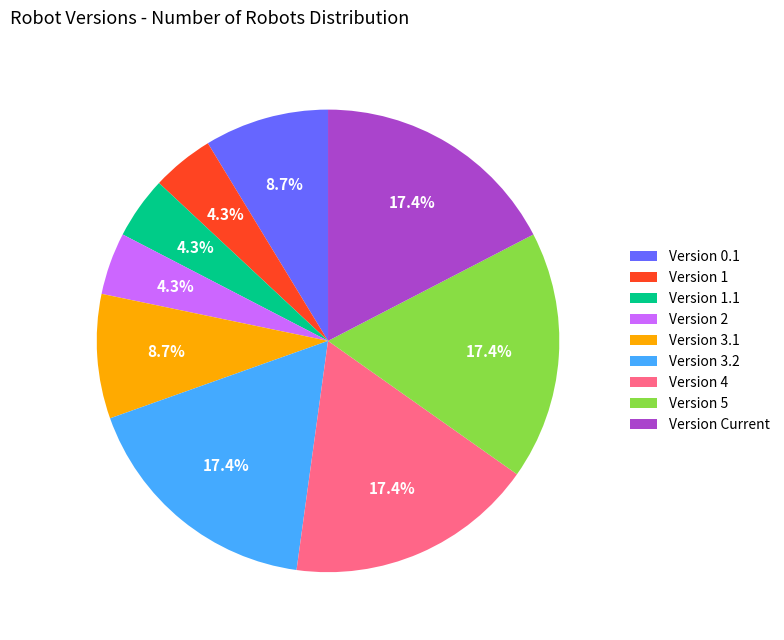

Is there a majority slice in this chart?

No